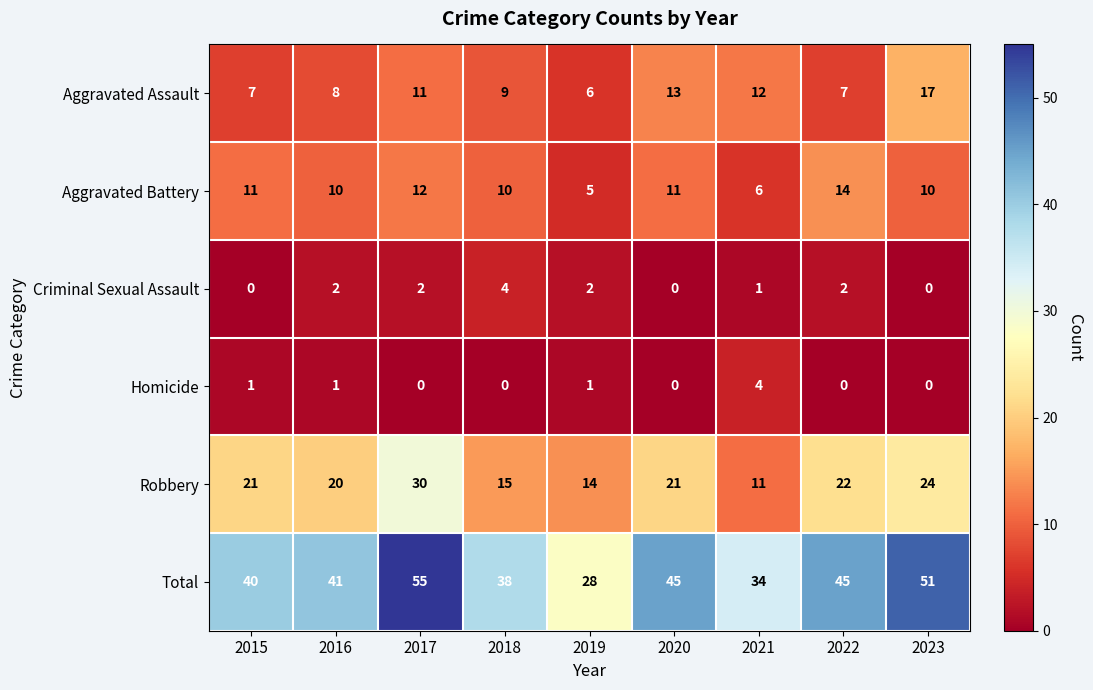

How many categories are shown in the chart?

9